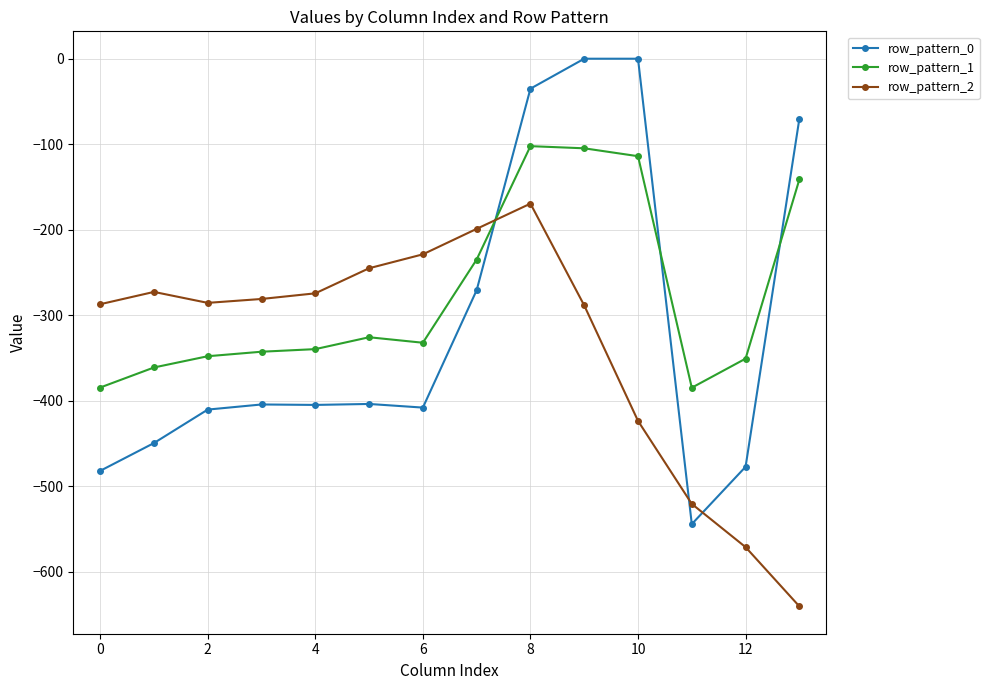

True or false: row_pattern_0 has more than 0 points higher than both neighbors.

True